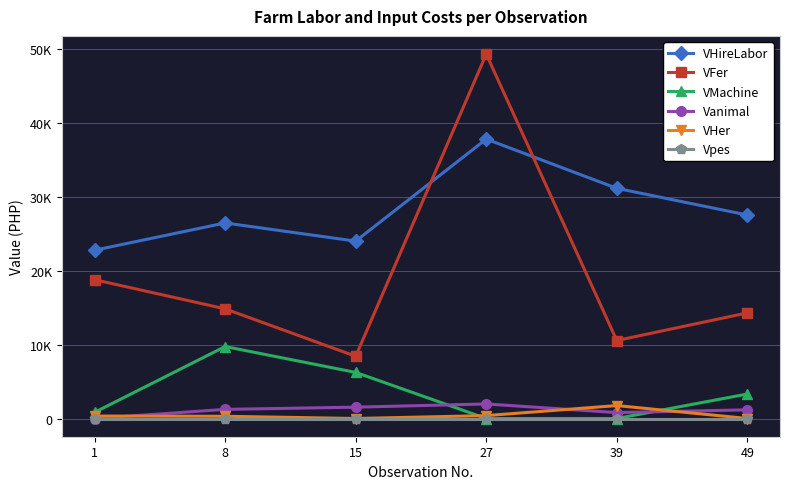

What are all the series names shown in the legend?

VHireLabor, VFer, VMachine, Vanimal, VHer, Vpes